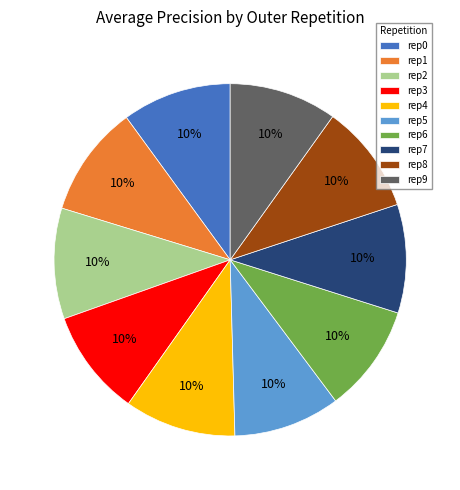

To the nearest percent, what percentage of the pie is rep3?

10%